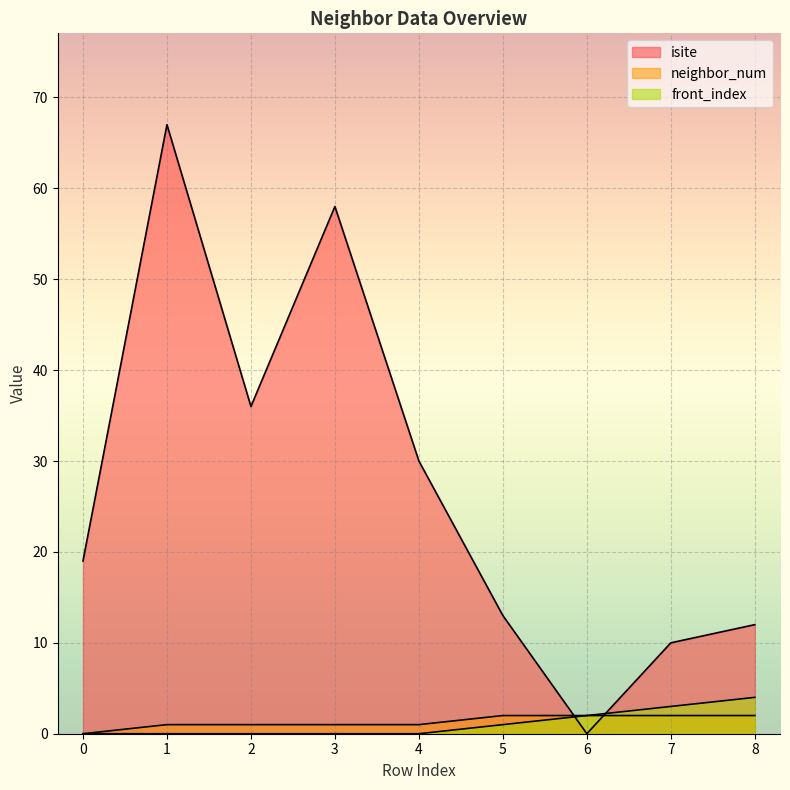

What is the difference between the second highest and minimum values in the neighbor_num series?

2